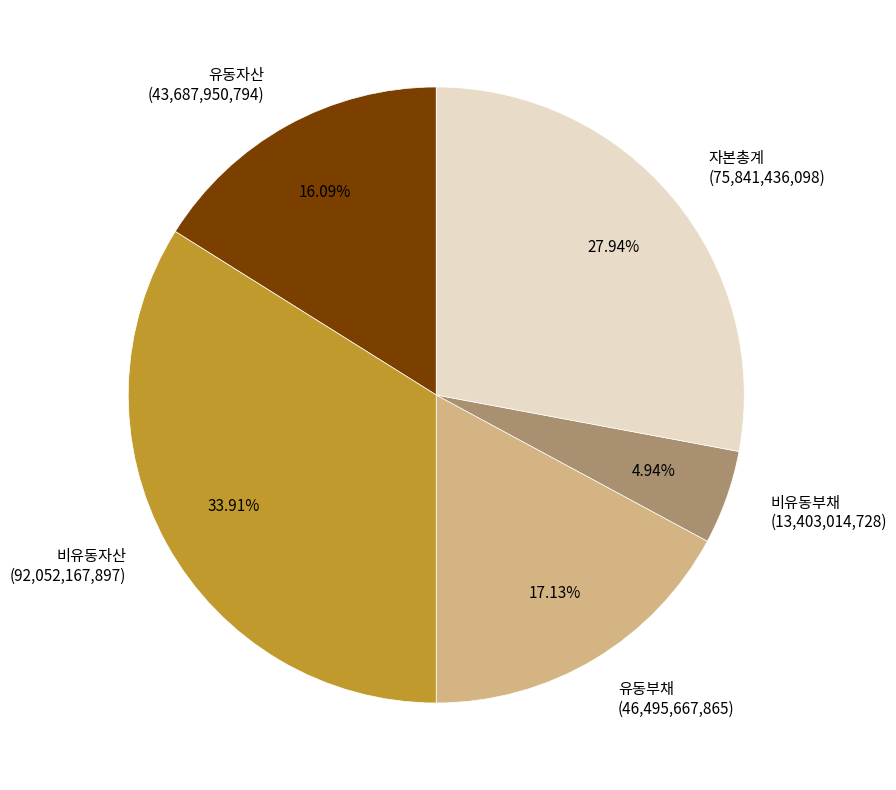

What percentage is the 유동부채 slice, to the nearest percent?

17%